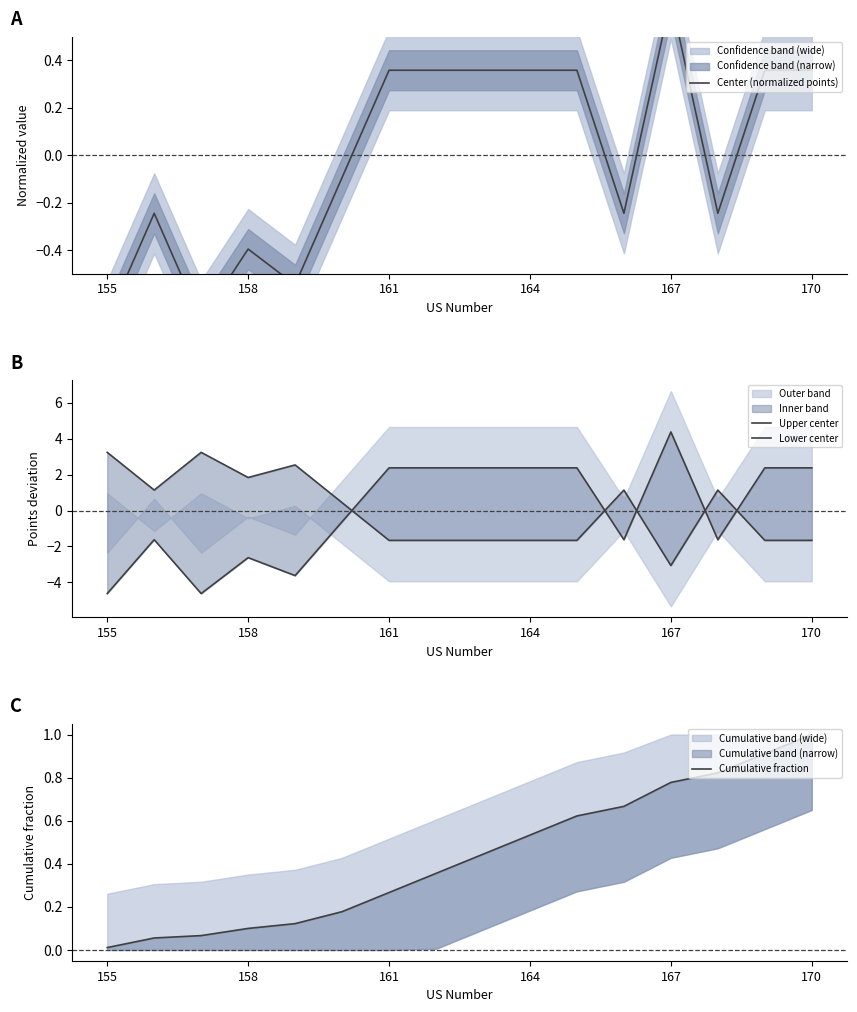

True or false: Center (normalized points) has more than 2 interior local peaks.

True